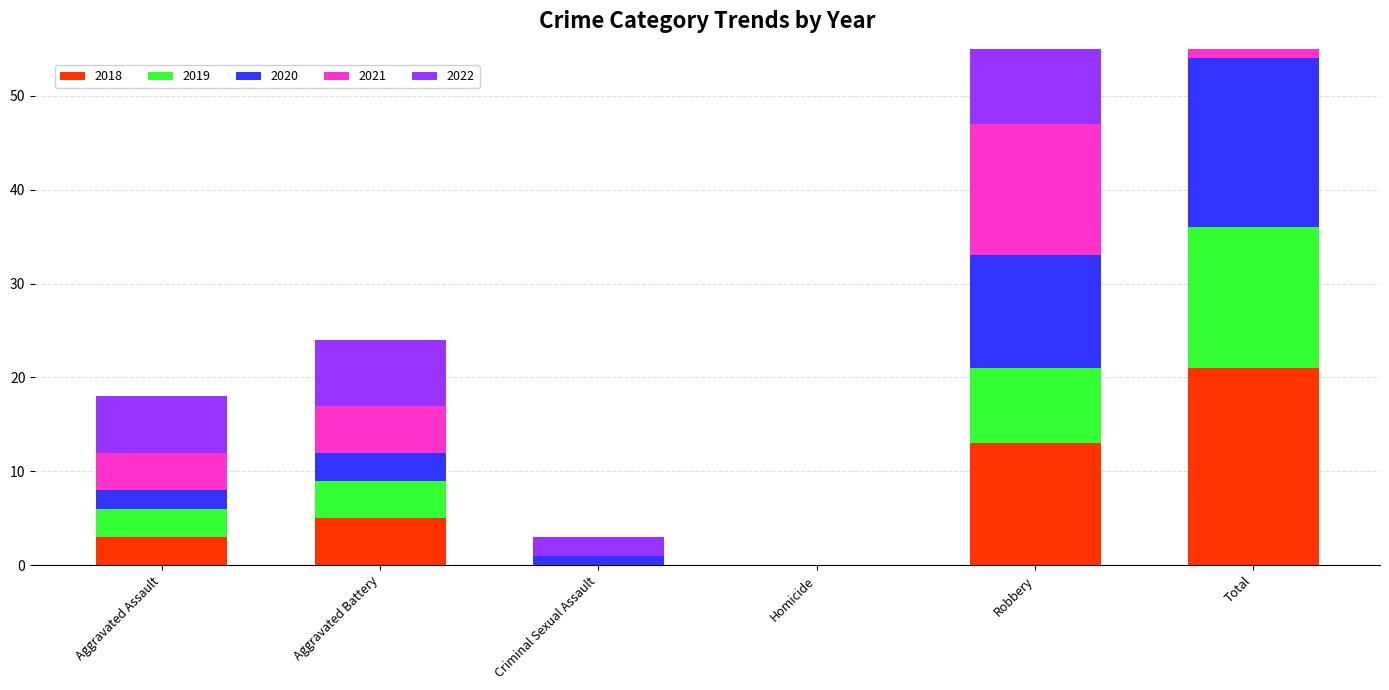

True or false: 2018 has a value of 3 at Aggravated Assault.

True